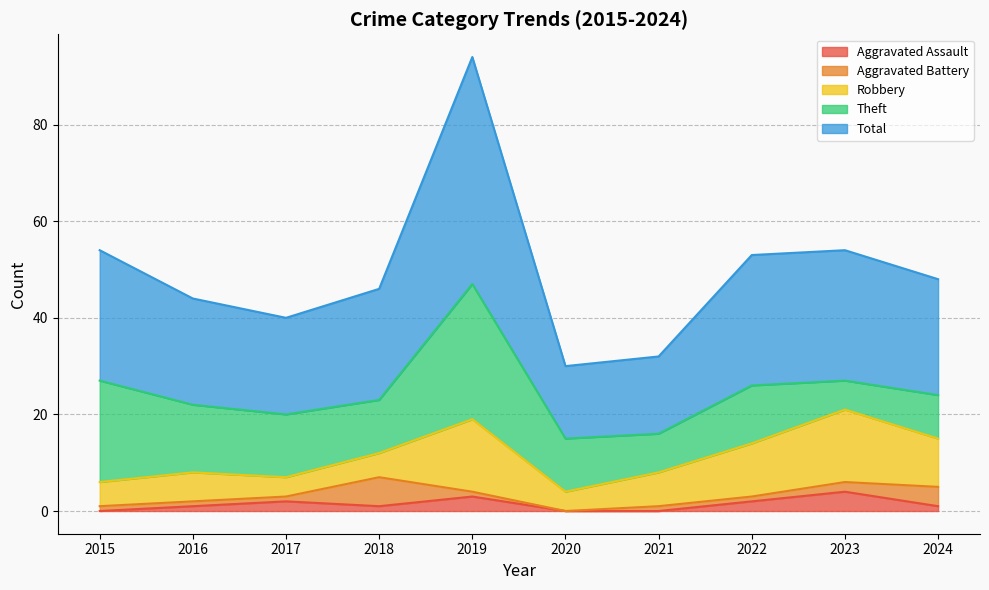

At which label does Total reach its peak?

2019